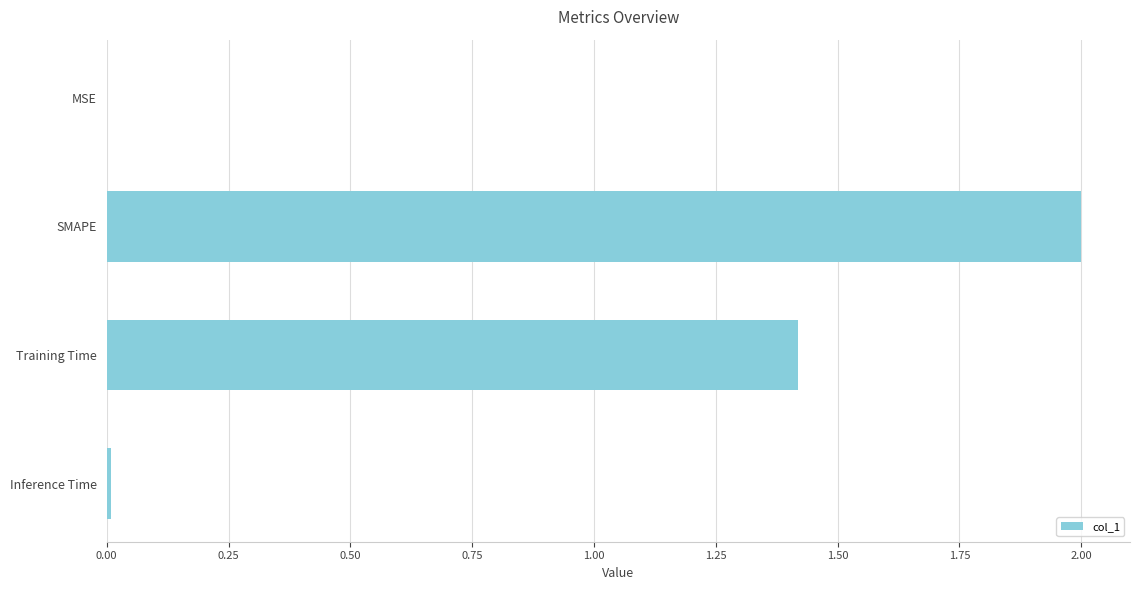

Between Training Time and SMAPE, which is larger?

SMAPE